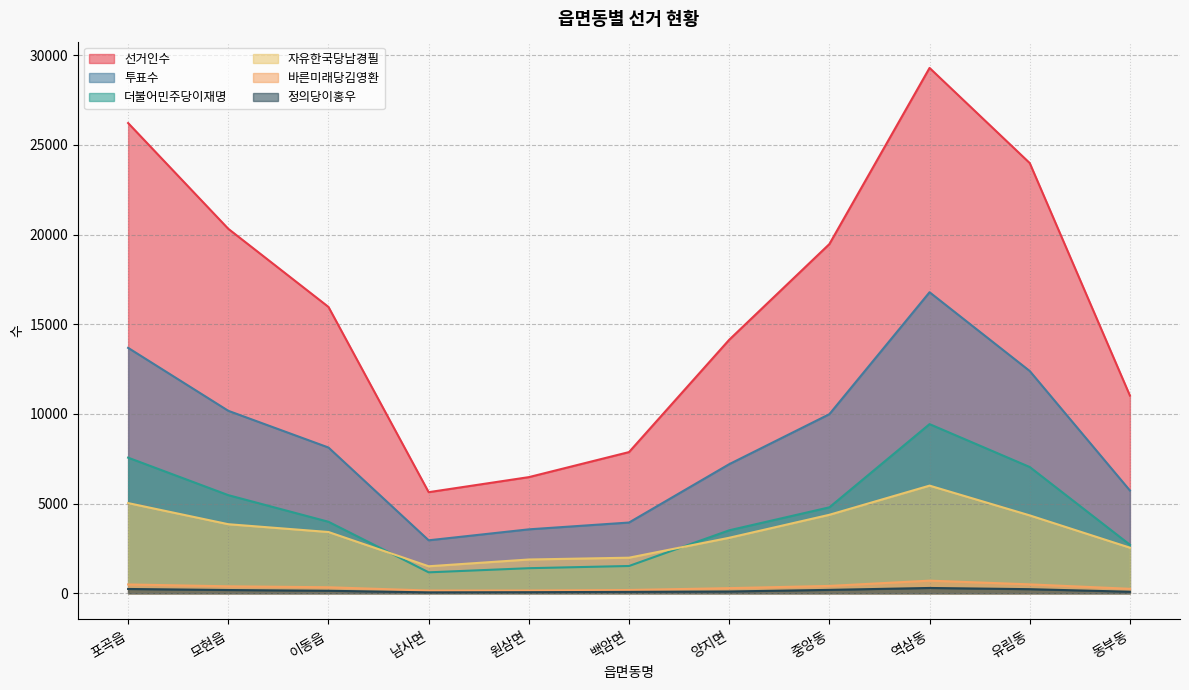

What is the label of the 5th point from the right?

양지면